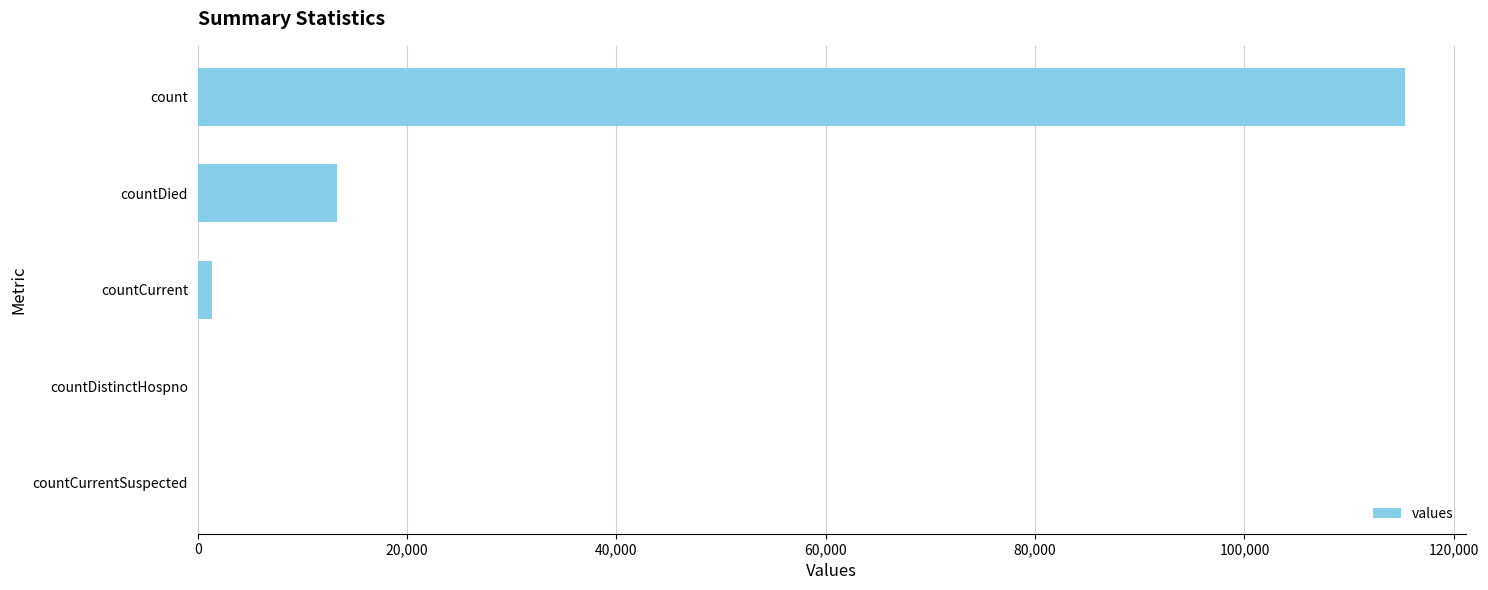

Is it true that the value at count is 115379?

True